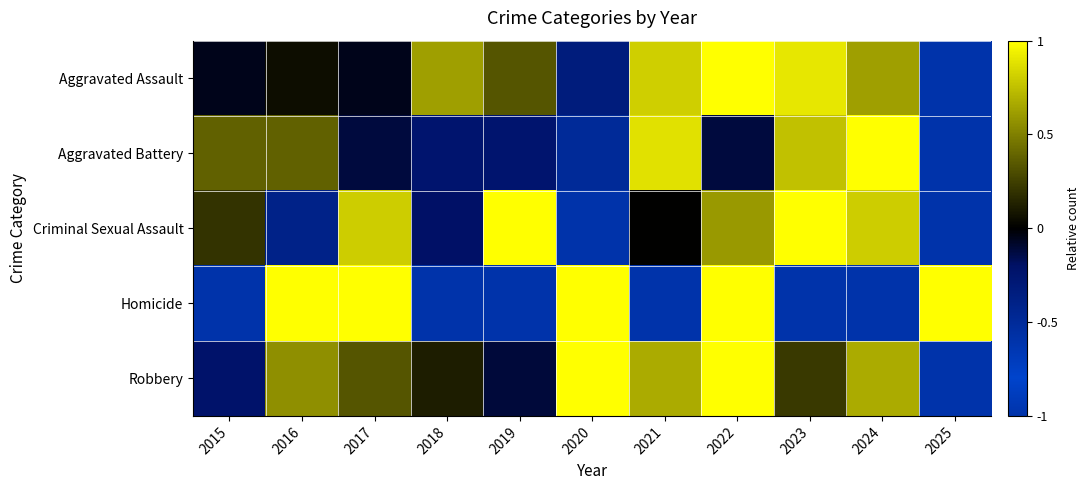

What is the minimum value shown in the chart?

-1.0